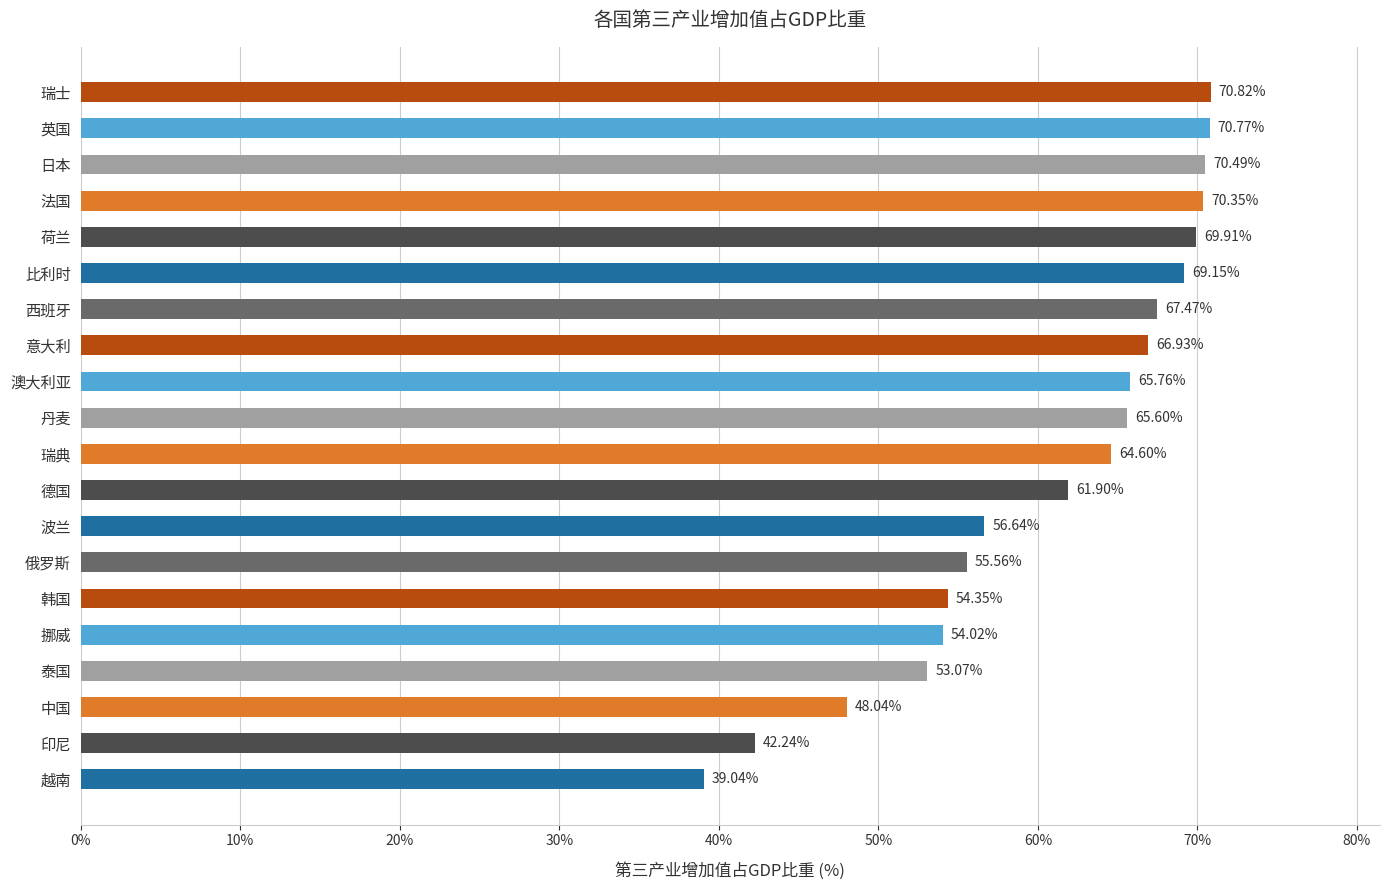

What is the change in value from 丹麦 to 英国?

+5.2